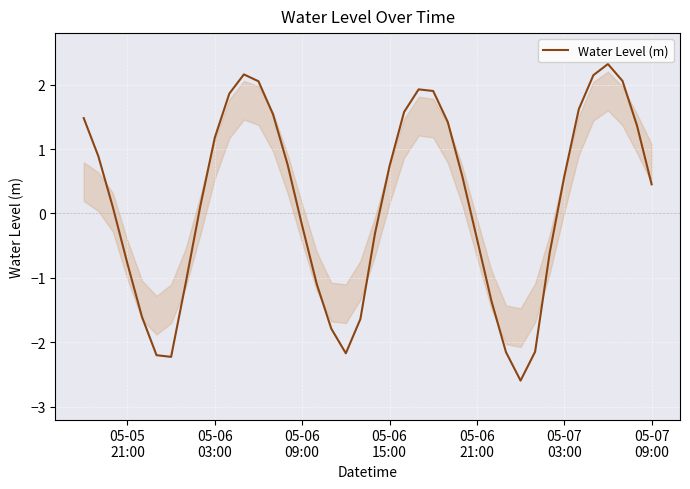

What is the minimum value shown in the chart?

-2.6